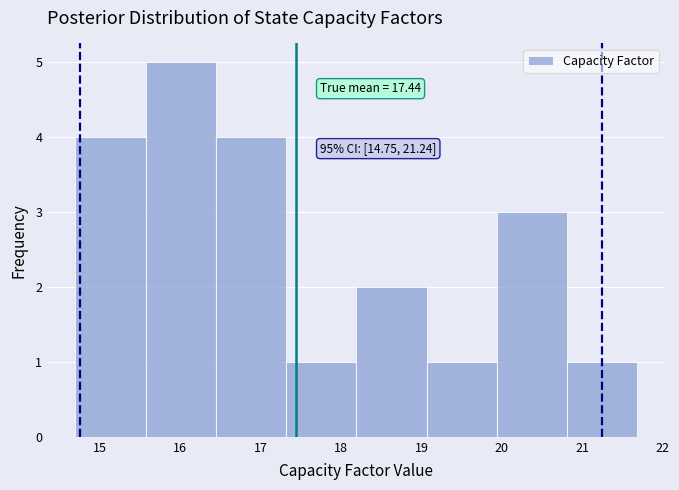

Over which range of the x-axis is the bar tallest?

15.6 to 16.4